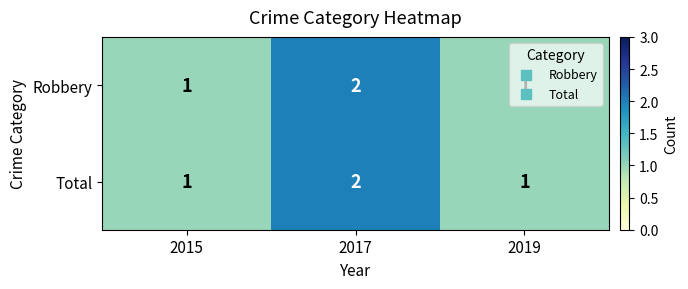

Which category has the highest value in the Total series?

2017